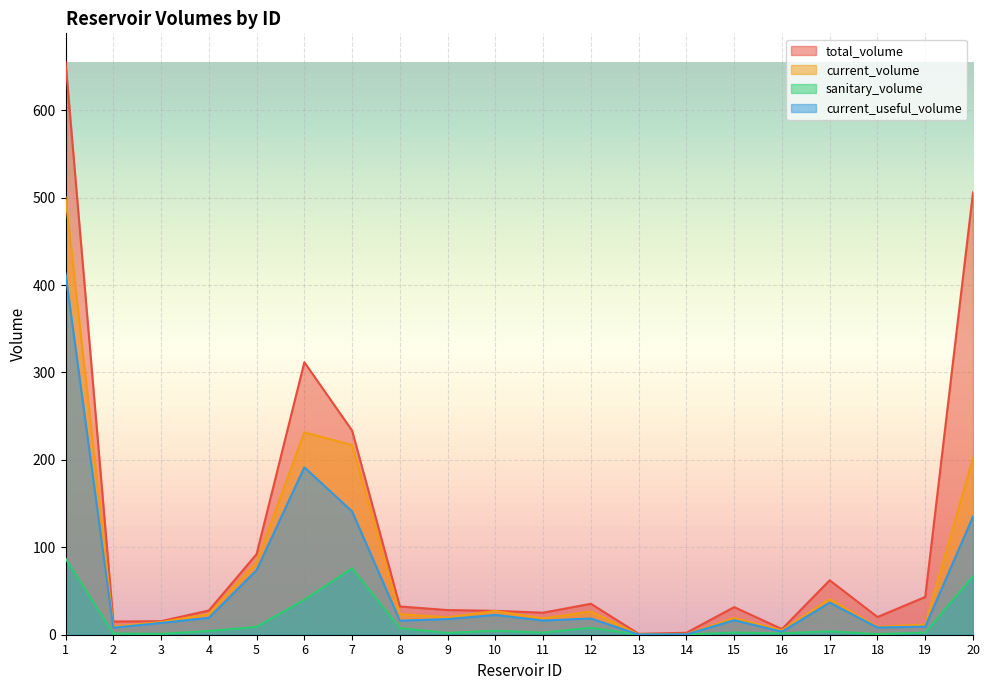

Which series changed the most between 4 and 12?

total_volume